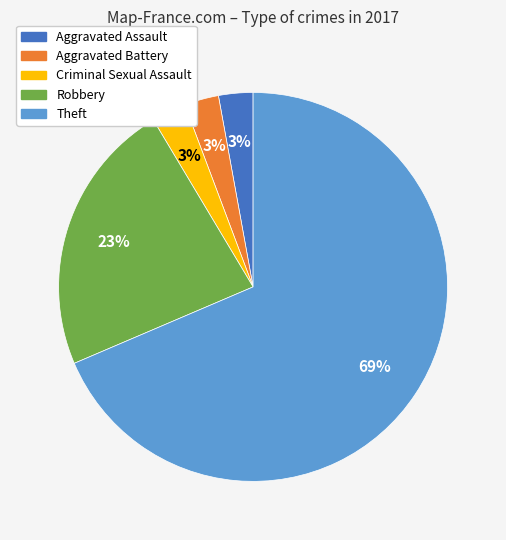

What percentage is the Robbery slice, to the nearest percent?

23%